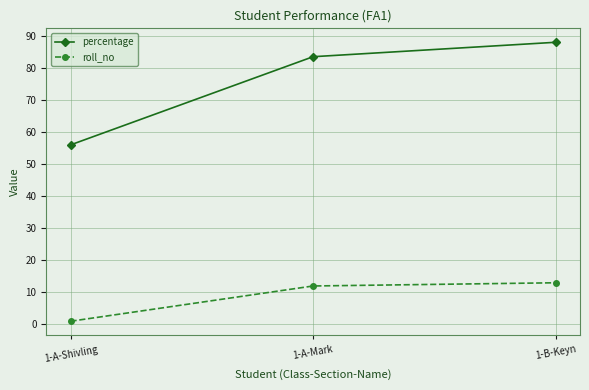

What are all the series names shown in the legend?

percentage, roll_no